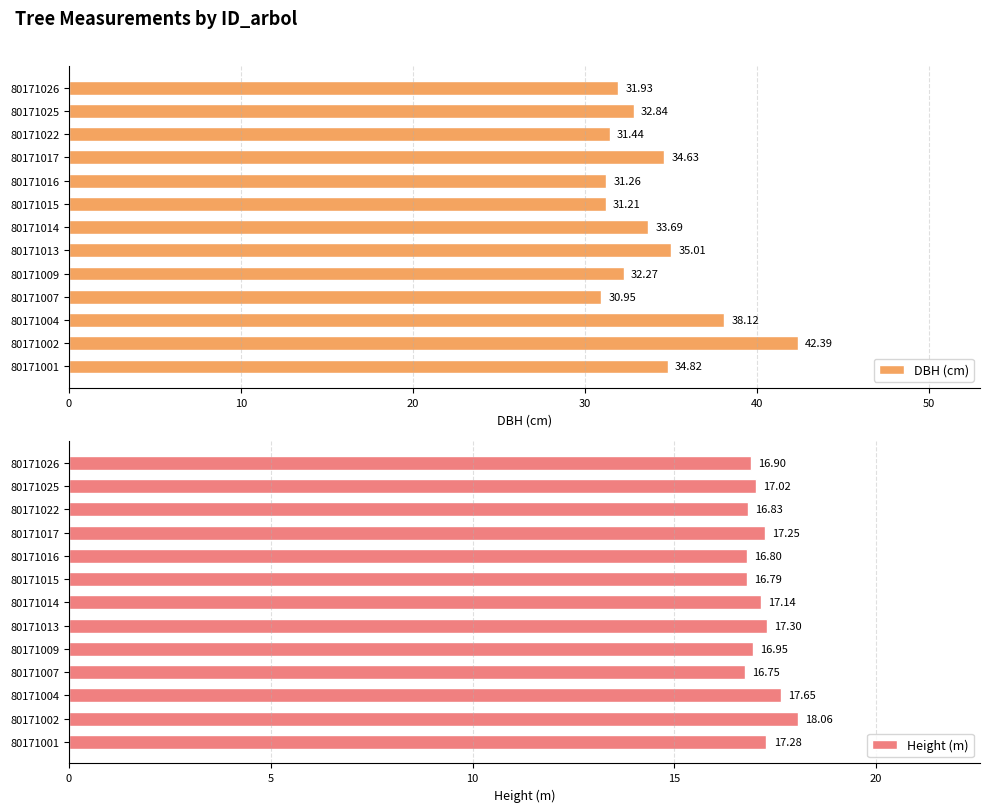

Reading left to right, what are all the values shown in this chart?

DBH (cm): 34.8	42.4	38.1	30.9	32.3	35.0	33.7	31.2	31.3	34.6	31.4	32.8	31.9
Height (m): 17.3	18.1	17.6	16.8	16.9	17.3	17.1	16.8	16.8	17.2	16.8	17.0	16.9